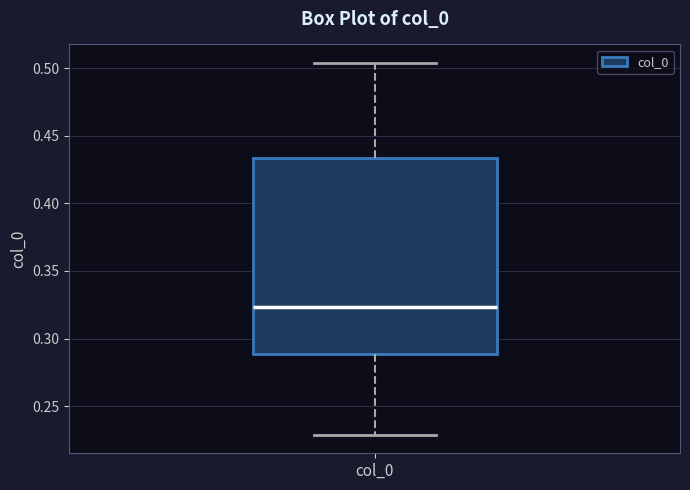

Transcribe this box plot: give where the median line is, the range the box spans, and where the two whiskers end, as read against the y-axis. The values are not printed on the chart, so give them approximately, as read against the axis.

median 0.325, box 0.290 to 0.435, whiskers 0.230 to 0.505